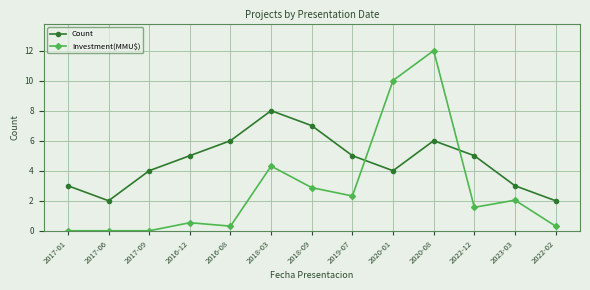

The value of Investment(MMU$) at 2019-07 is 3.5. True or false?

False